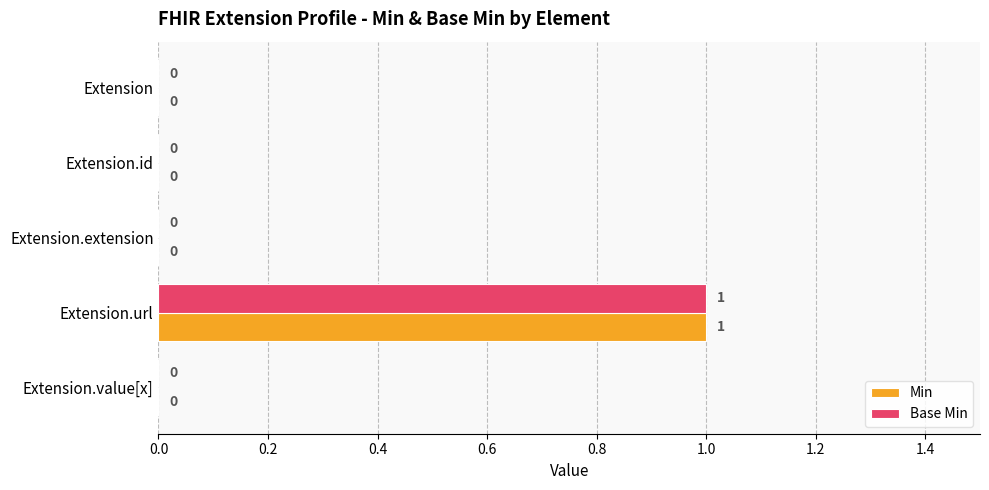

How many Base Min values are between 0 and 1?

5